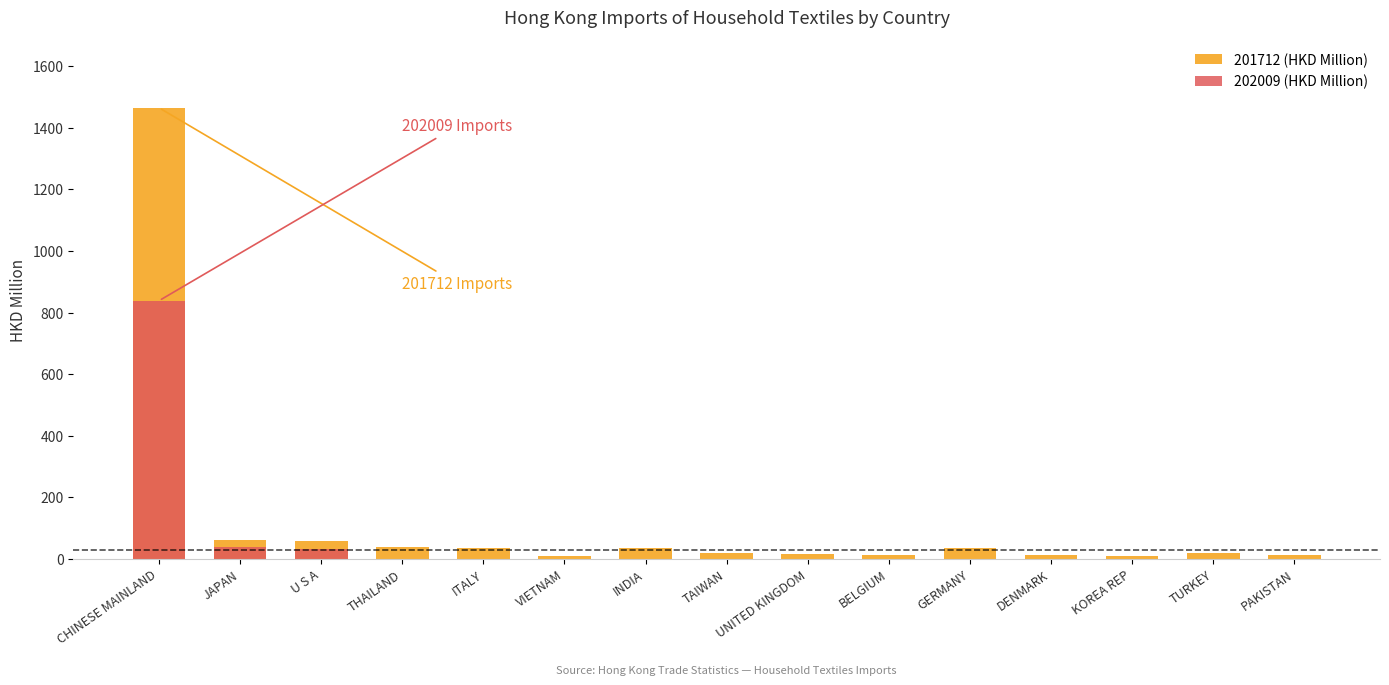

List the series in order of their peak value, highest first.

201712 (HKD Million), 202009 (HKD Million)